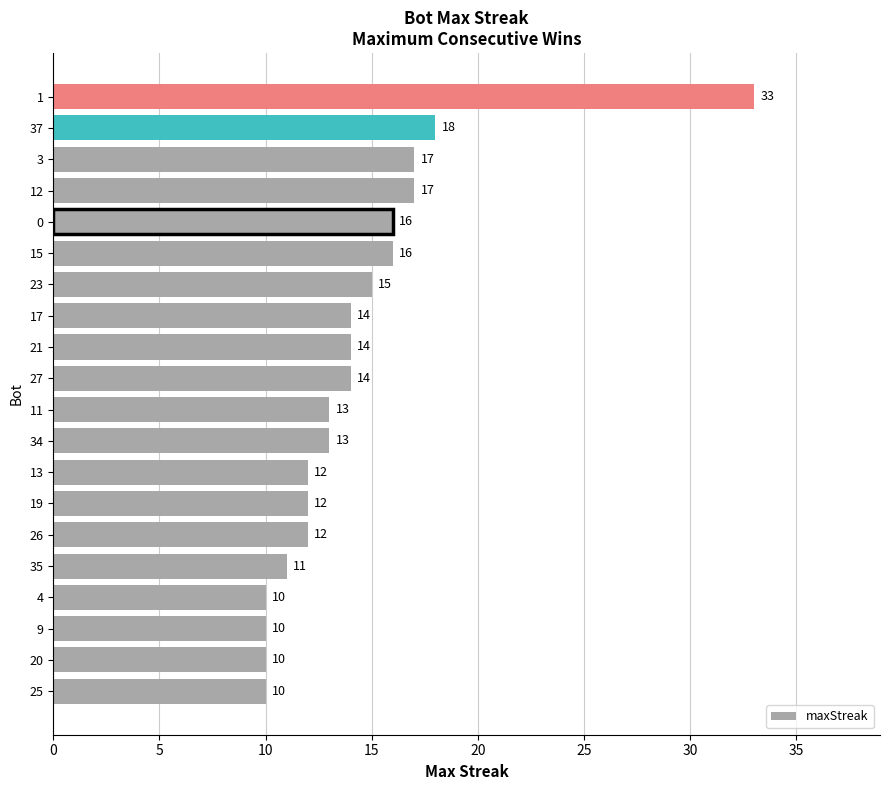

How many values are below 14?

10